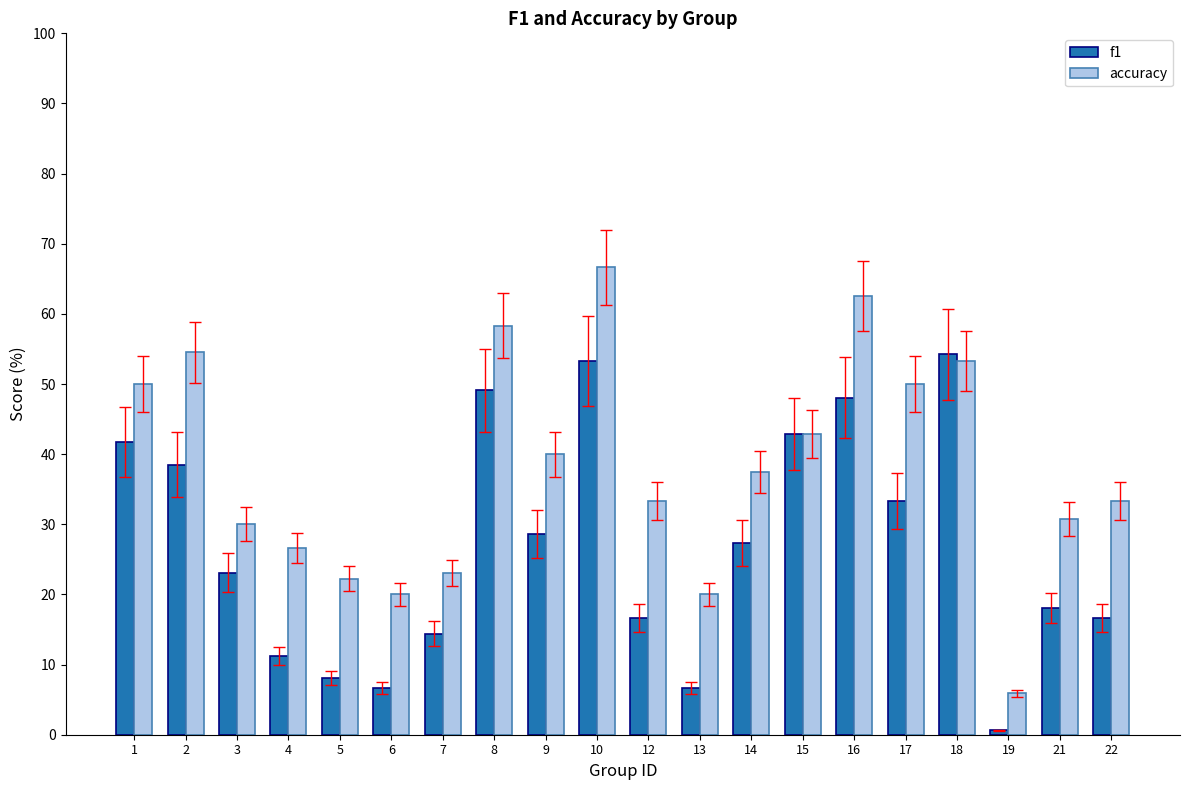

Reading right to left, list all the values displayed in this chart.

f1: 16.7	18.1	0.7	54.2	33.3	48.1	42.9	27.3	6.7	16.7	53.3	28.6	49.1	14.4	6.7	8.1	11.2	23.1	38.5	41.8
accuracy: 33.3	30.8	5.9	53.3	50.0	62.5	42.9	37.5	20.0	33.3	66.7	40.0	58.3	23.1	20.0	22.2	26.7	30.0	54.5	50.0